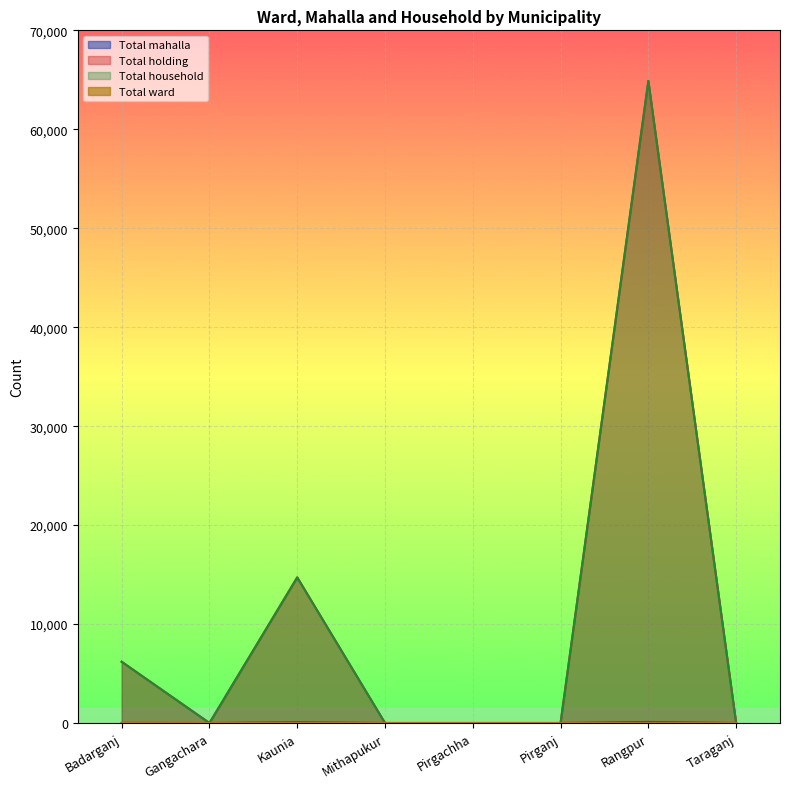

Which has a higher value, Badarganj or Taraganj?

Badarganj